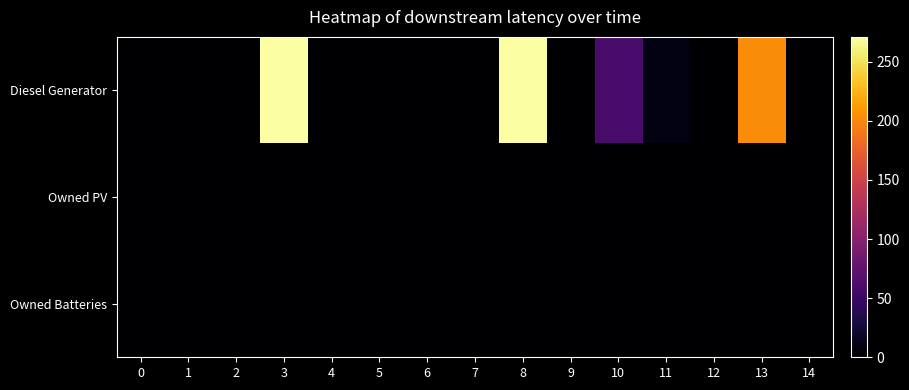

How many data points does each series have?

15